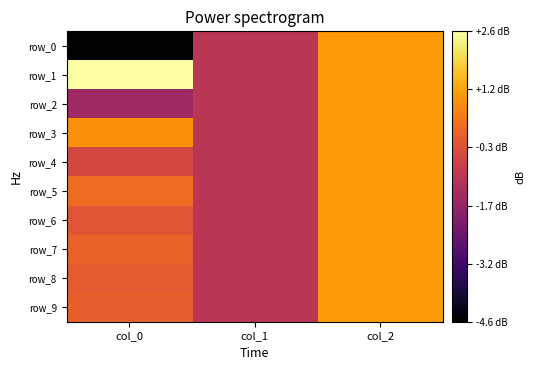

List the series in order of their peak value, highest first.

row_1, row_0, row_2, row_3, row_4, row_5, row_6, row_7, row_8, row_9